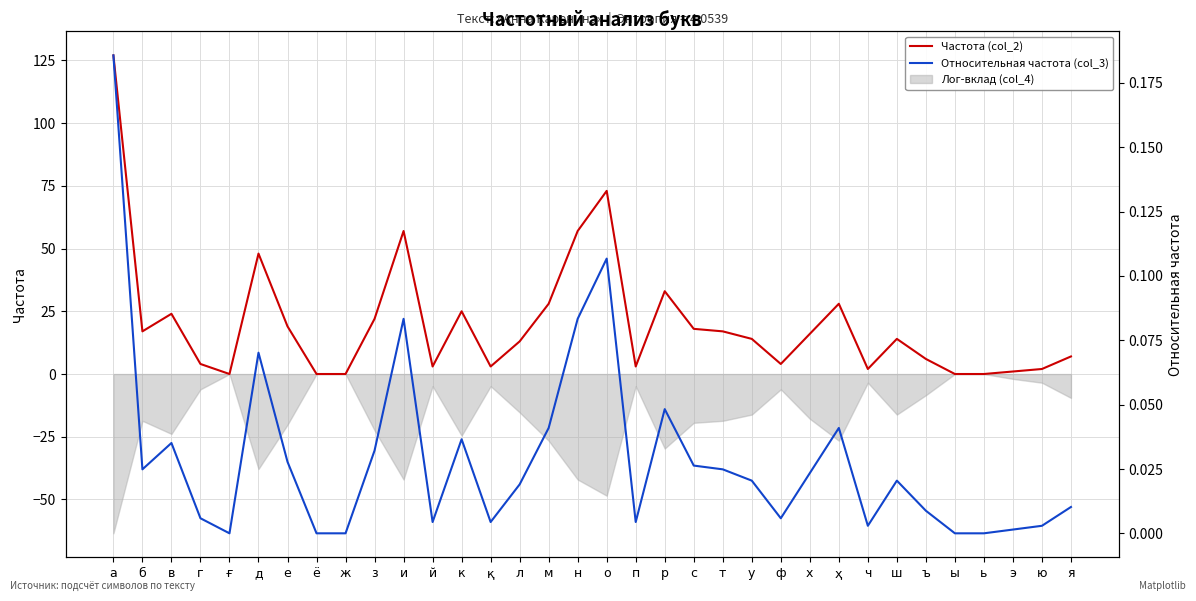

Which category has the highest value across all series?

а